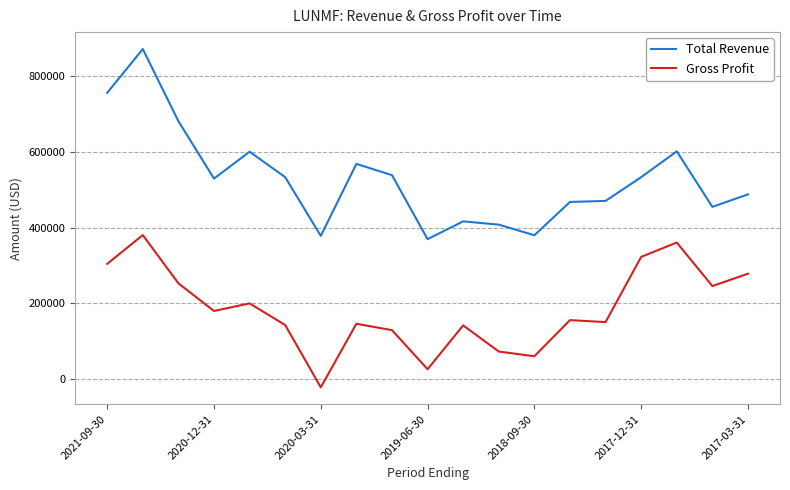

List the series in order of their overall mean, lowest first.

Gross Profit, Total Revenue